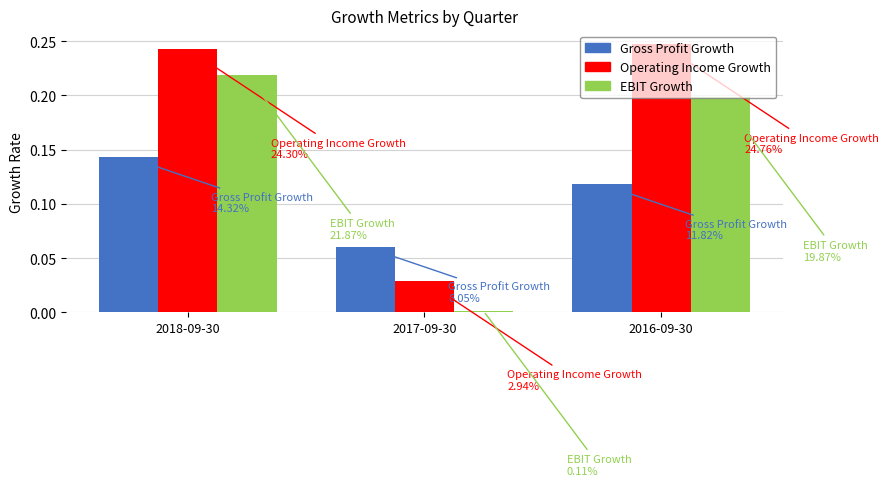

How many data points does each series have?

3